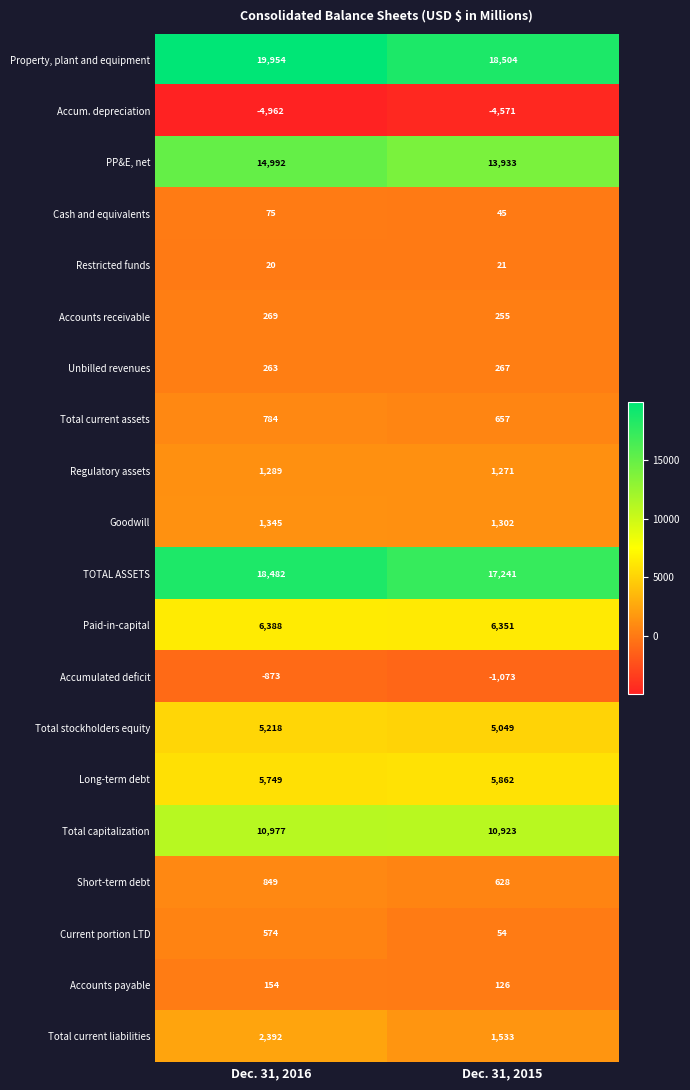

How many series are shown in this chart?

20